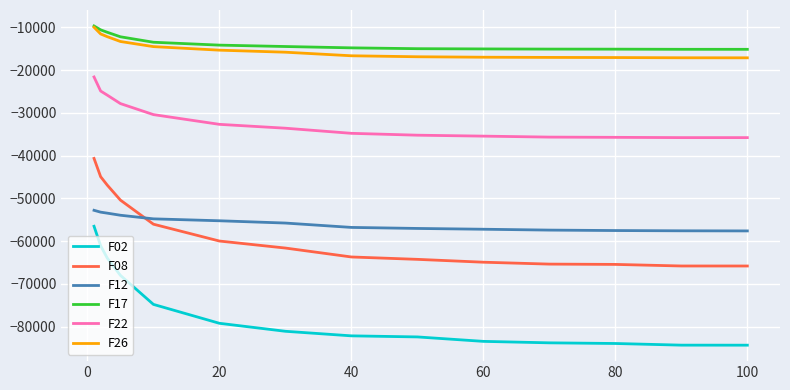

Which series has the largest range (max minus min)?

F02